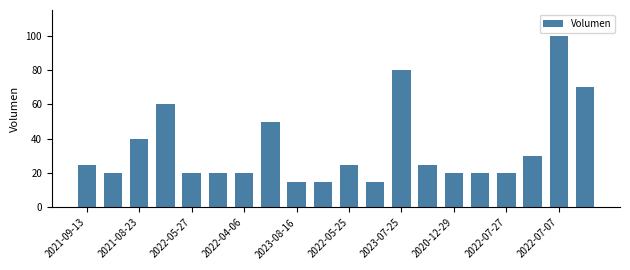

What is the maximum value shown in the chart?

100